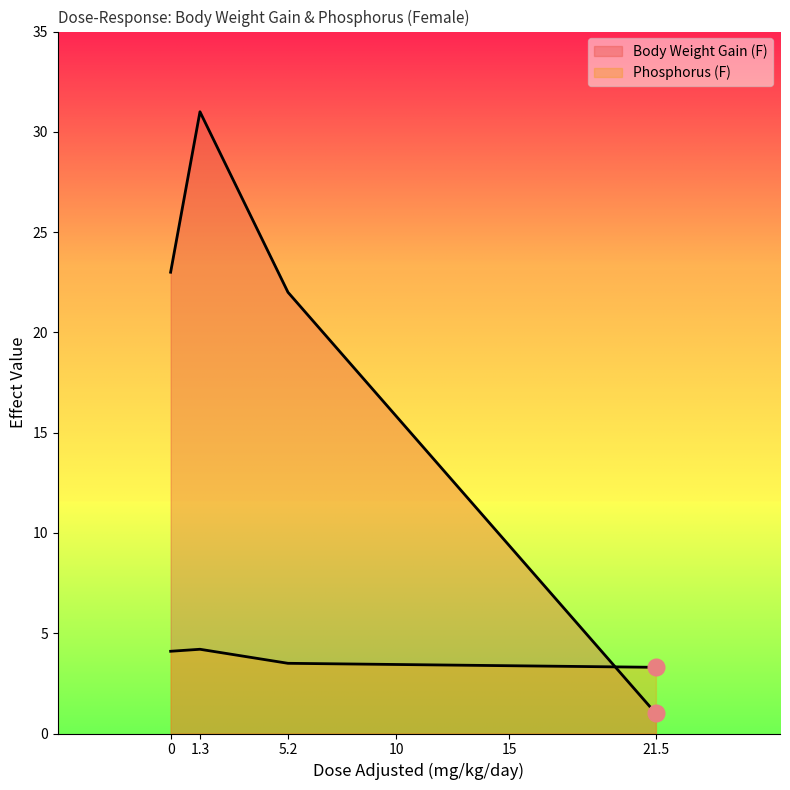

What position from the left is 5.2?

3